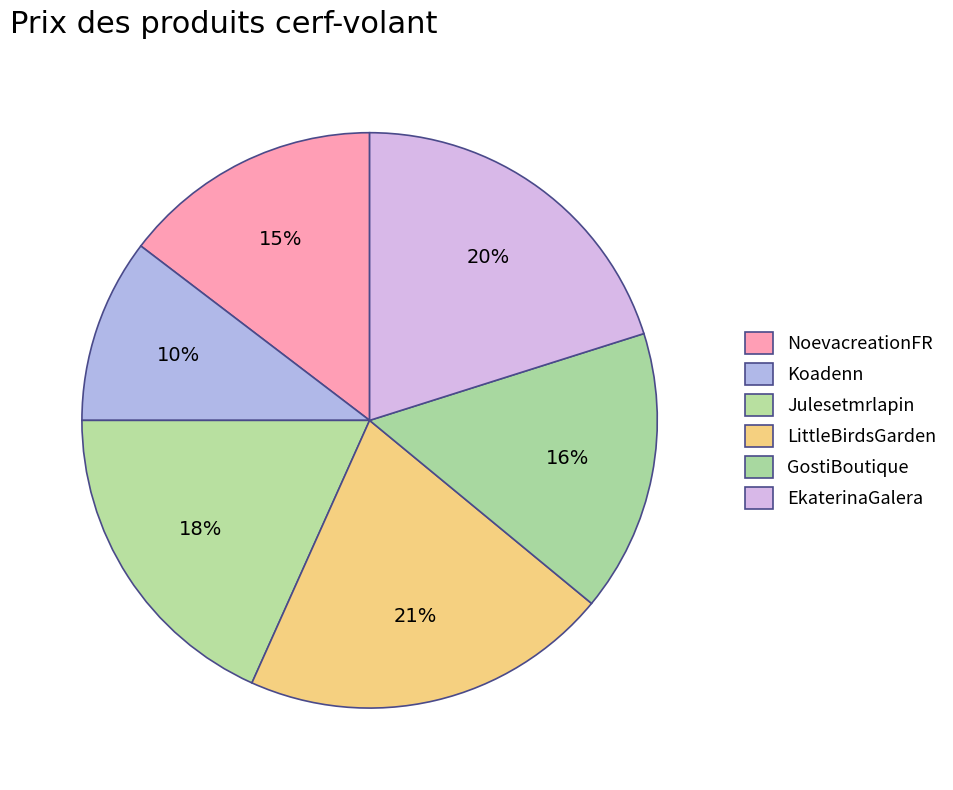

Combined, do NoevacreationFR and Koadenn account for over 50%?

No